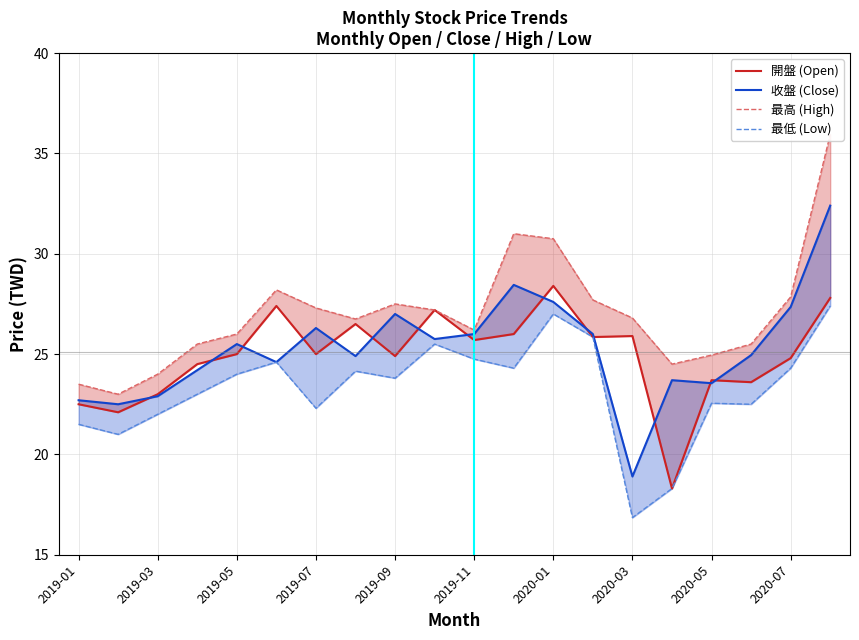

What is the difference between the 開盤 (Open) values at 11 and 19?

1.8